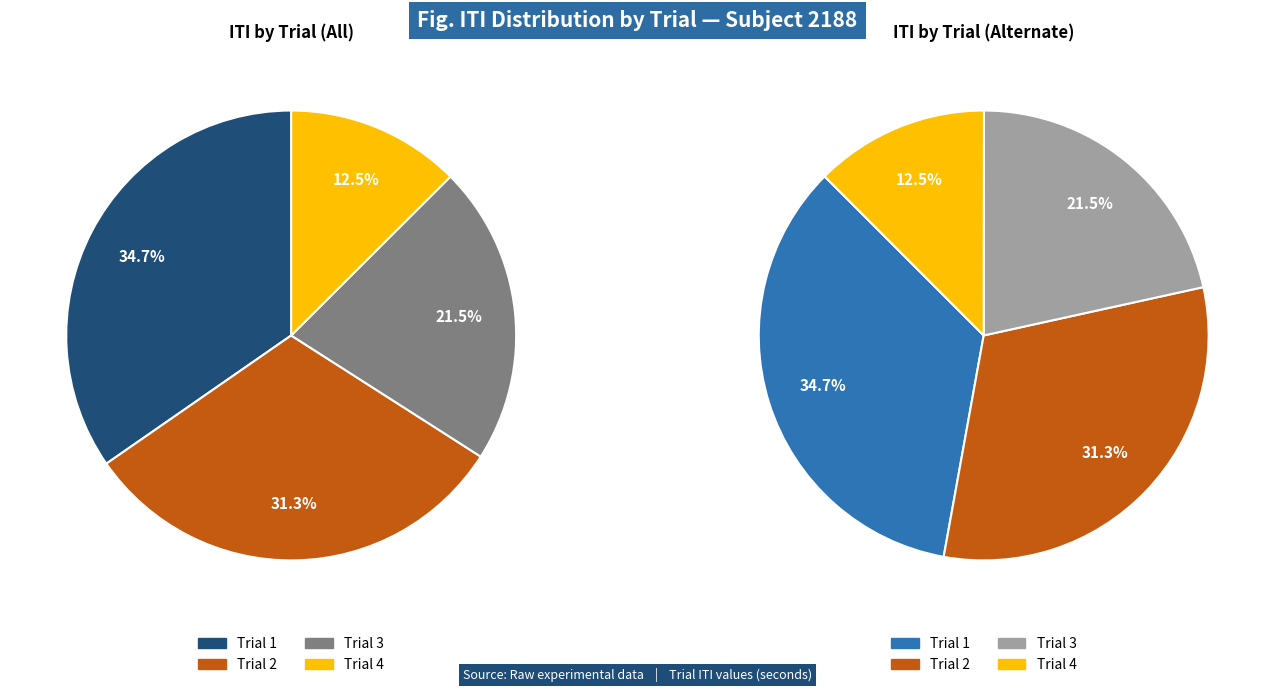

What is the smallest slice in the pie chart?

Trial 4